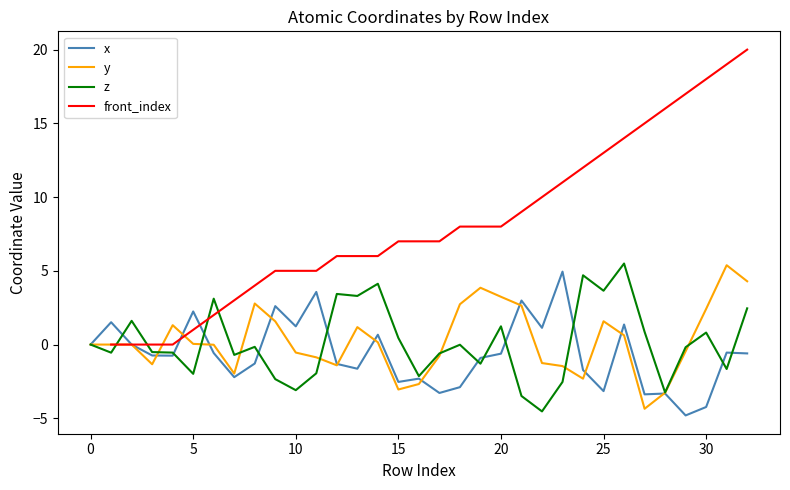

Read the front_index value at 28.

16.0